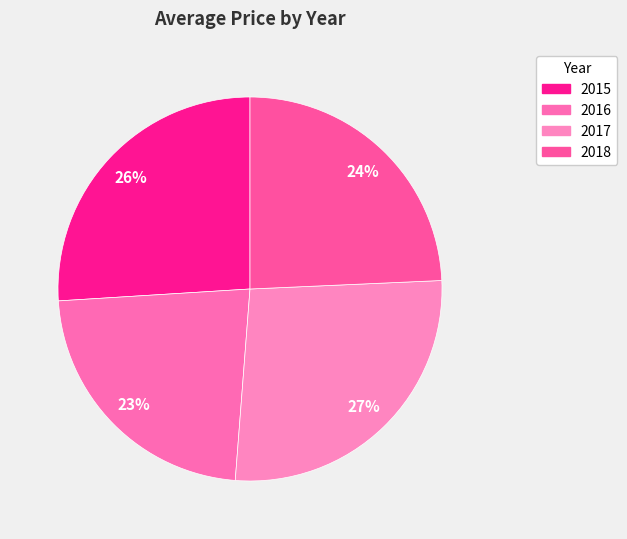

How many segments does this pie chart have?

4